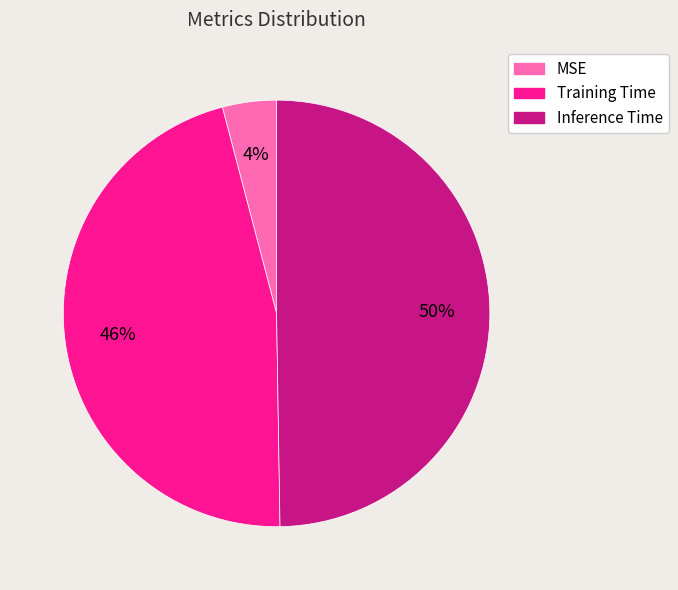

To the nearest percent, what is the difference between the Training Time and Inference Time slice percentages?

4%